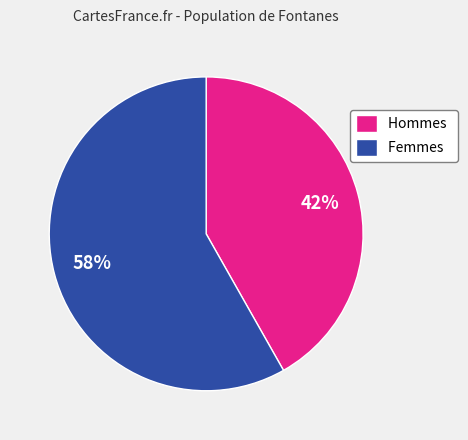

Which category has the biggest portion of the pie?

Femmes